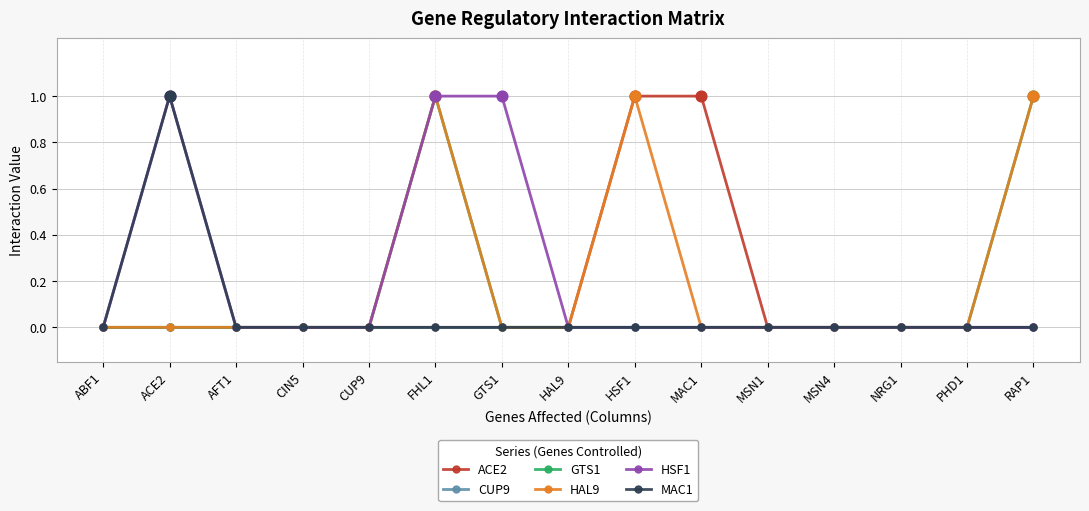

At which category is the sum across all series the highest?

FHL1